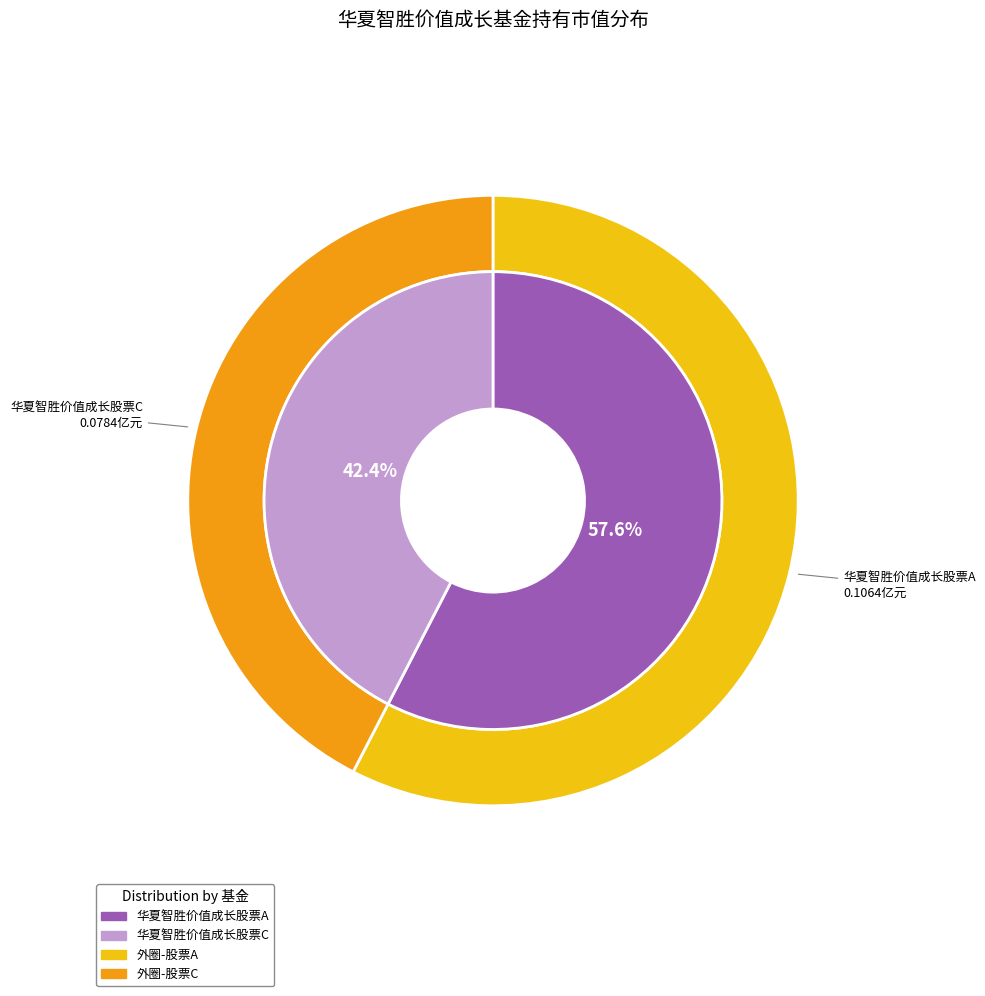

True or false: 华夏智胜价值成长股票A accounts for 58% of the total.

True